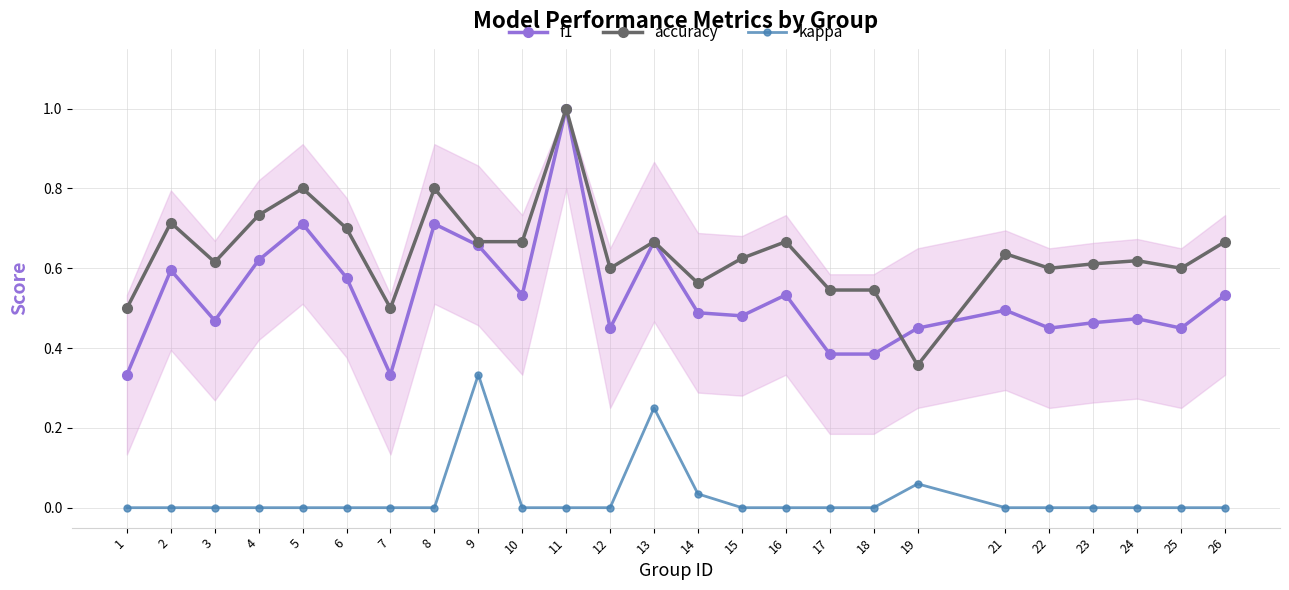

True or false: kappa and accuracy intersect in this chart.

False